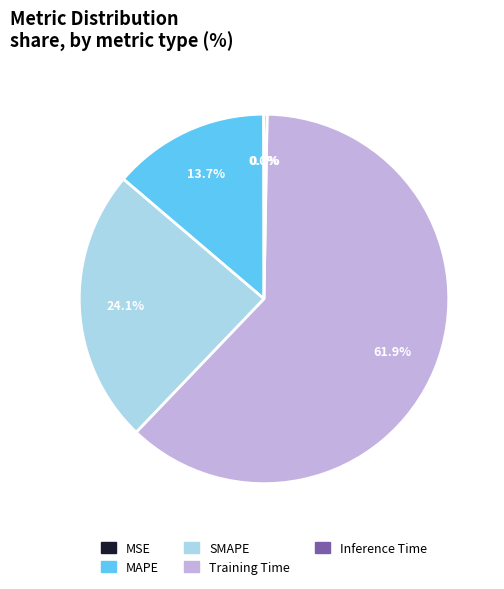

What percentage is NOT represented by Training Time?

38.1%